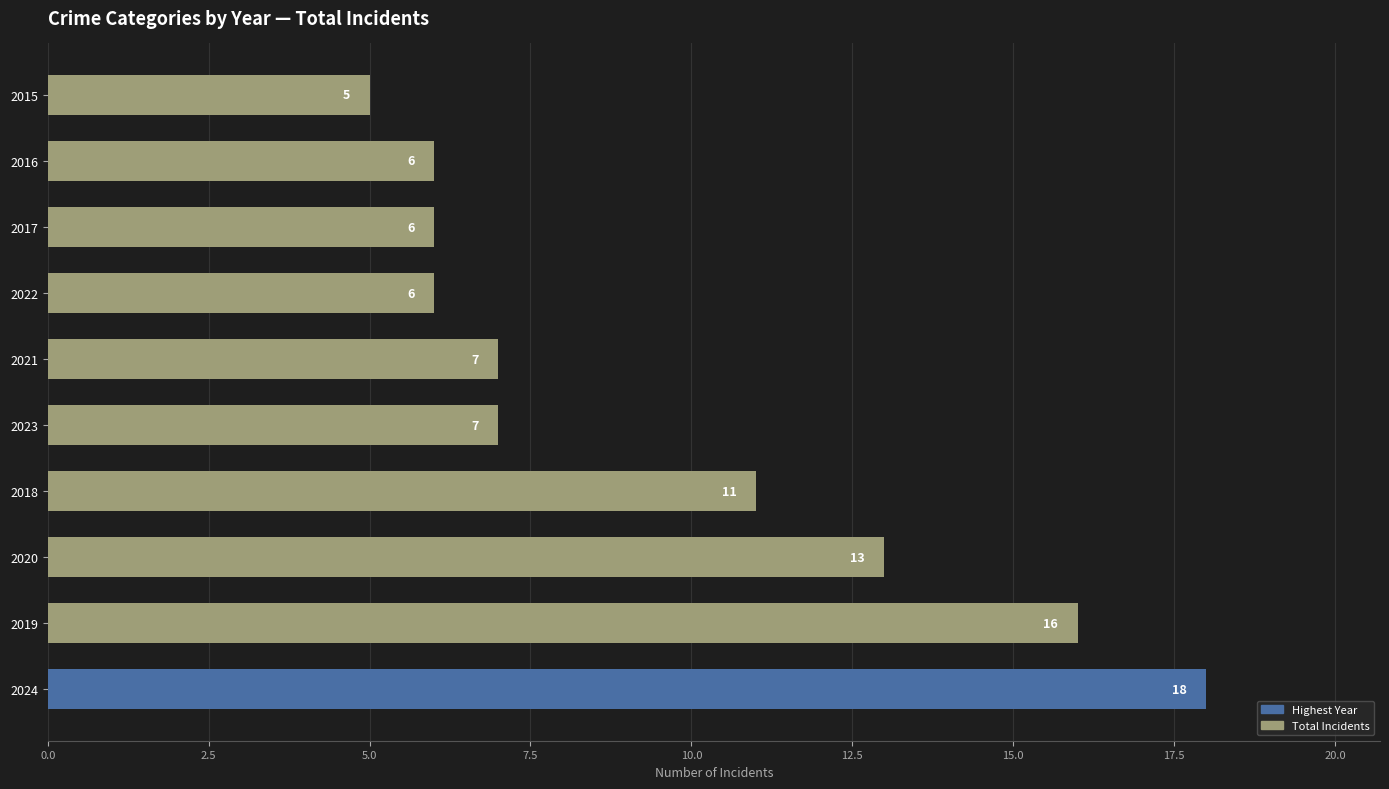

How many data points are less than 7?

4